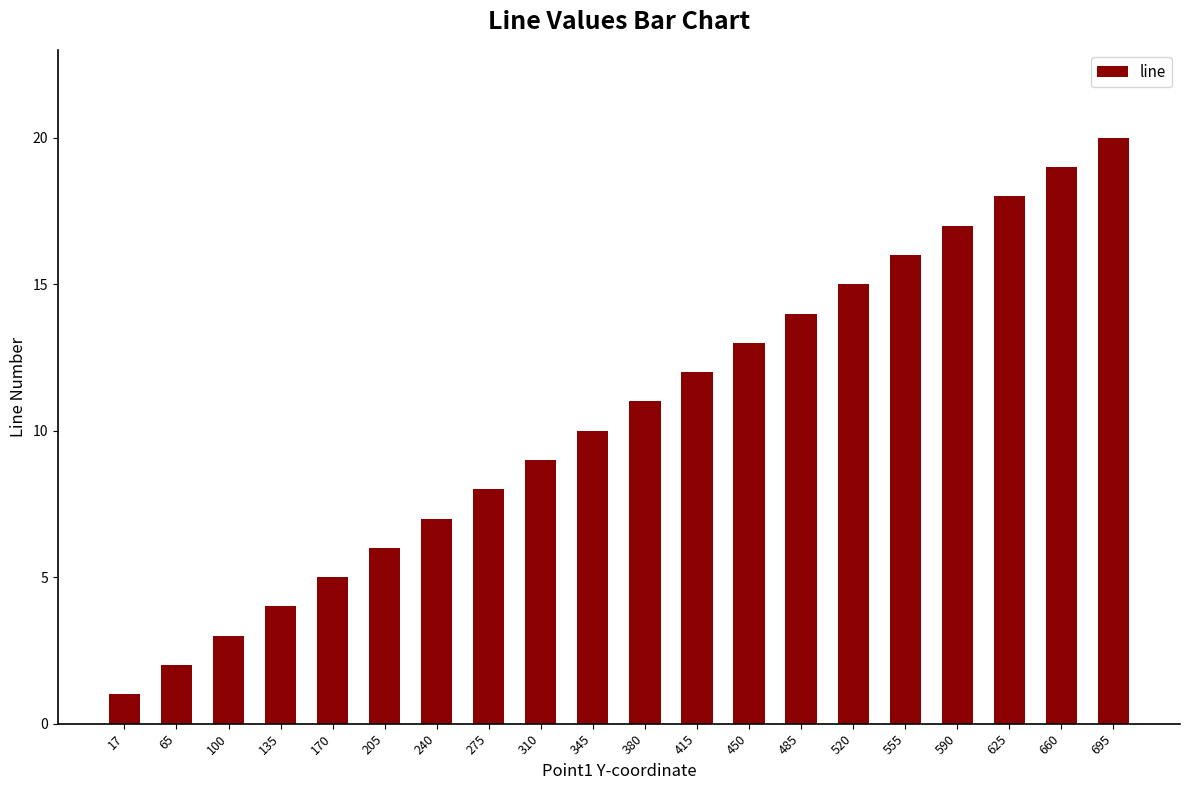

How many data points does each series have?

20